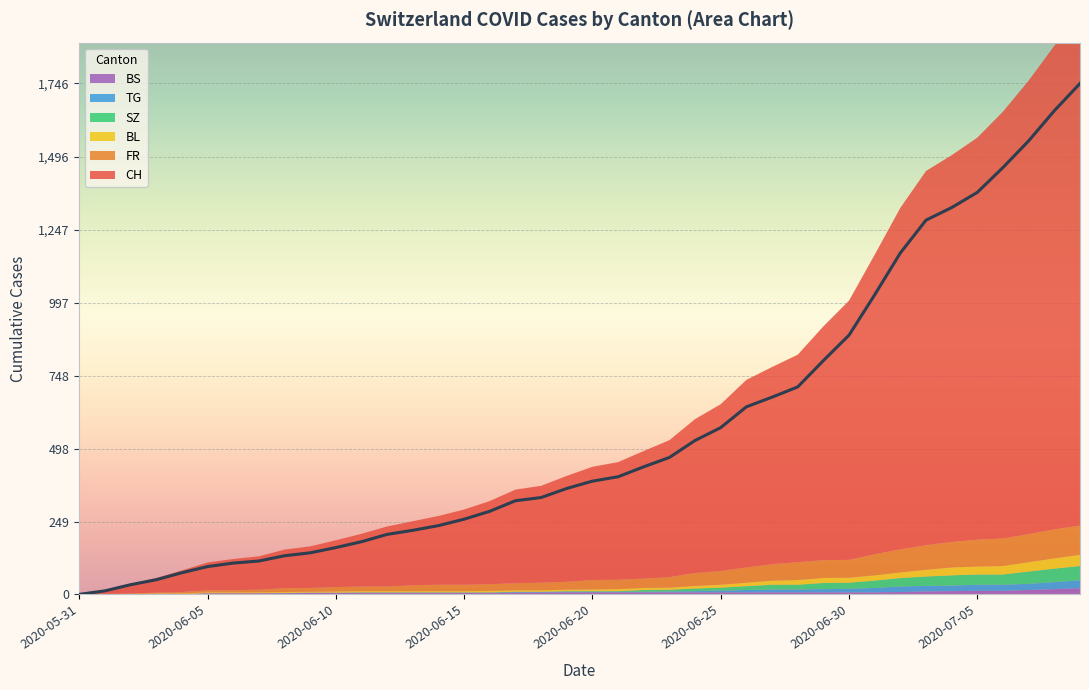

Reading left to right, transcribe all the data shown in this chart.

CH: 0	12	33	50	74	95	107	114	132	142	160	180	205	219	235	257	284	320	331	362	387	402	436	468	526	570	641	674	709	799	886	1024	1167	1279	1322	1374	1459	1550	1653	1746
FR: 0	0	2	3	5	7	7	9	13	13	15	16	16	20	22	22	23	24	26	27	32	32	32	36	44	47	52	56	61	61	61	72	79	84	87	92	94	96	99	100
BL: 0	1	1	2	2	3	3	3	3	3	4	4	4	4	4	4	5	5	5	5	6	7	7	7	9	10	12	14	16	17	17	18	19	23	27	27	29	32	35	38
SZ: 0	0	0	0	0	0	0	0	0	0	0	1	1	1	1	1	1	1	1	2	2	2	6	6	9	10	13	16	16	21	21	25	29	32	35	35	35	42	46	49
TG: 0	0	0	0	0	0	0	0	1	1	1	1	1	1	1	1	1	2	2	2	2	2	2	3	4	6	8	10	10	11	12	15	19	19	19	21	21	21	24	27
BS: 0	0	0	1	1	4	4	4	4	5	5	5	5	5	5	5	5	6	6	7	7	7	7	7	7	7	7	7	7	7	7	7	8	10	11	12	12	15	18	21